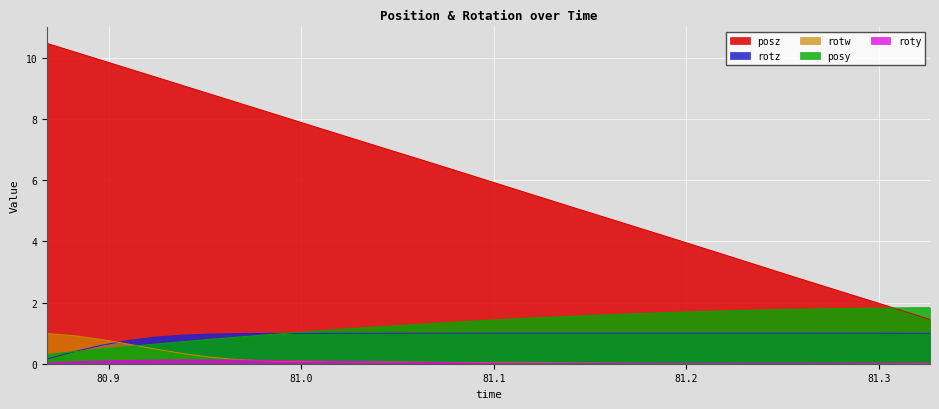

Reading right to left, transcribe all the data shown in this chart.

posy: 1.8	1.8	1.8	1.8	1.8	1.8	1.8	1.7	1.7	1.7	1.7	1.6	1.6	1.6	1.5	1.5	1.4	1.4	1.3	1.3	1.2	1.2	1.1	1.1	1.0	0.9	0.9	0.8	0.7	0.6	0.6	0.5	0.4	0.3
posz: 1.4	1.7	2.0	2.3	2.6	2.8	3.1	3.4	3.6	3.9	4.2	4.5	4.7	5.0	5.3	5.6	5.8	6.1	6.4	6.7	6.9	7.2	7.5	7.7	8.0	8.3	8.6	8.8	9.1	9.4	9.6	9.9	10.2	10.5
roty: 0.0	0.0	0.0	0.0	0.0	0.0	0.0	0.0	0.0	0.0	0.0	0.0	0.0	0.0	0.0	0.0	0.0	0.0	0.0	0.0	0.1	0.1	0.1	0.1	0.1	0.1	0.1	0.1	0.1	0.1	0.1	0.1	0.1	0.0
rotz: 1.0	1.0	1.0	1.0	1.0	1.0	1.0	1.0	1.0	1.0	1.0	1.0	1.0	1.0	1.0	1.0	1.0	1.0	1.0	1.0	1.0	1.0	1.0	1.0	1.0	1.0	1.0	1.0	0.9	0.9	0.8	0.6	0.4	0.2
rotw: 0.0	0.0	0.0	0.0	0.0	0.0	0.0	0.0	0.0	0.0	0.0	0.0	0.0	0.0	0.0	0.0	0.0	0.0	0.0	0.0	0.1	0.1	0.1	0.1	0.1	0.1	0.1	0.2	0.3	0.5	0.6	0.8	0.9	1.0